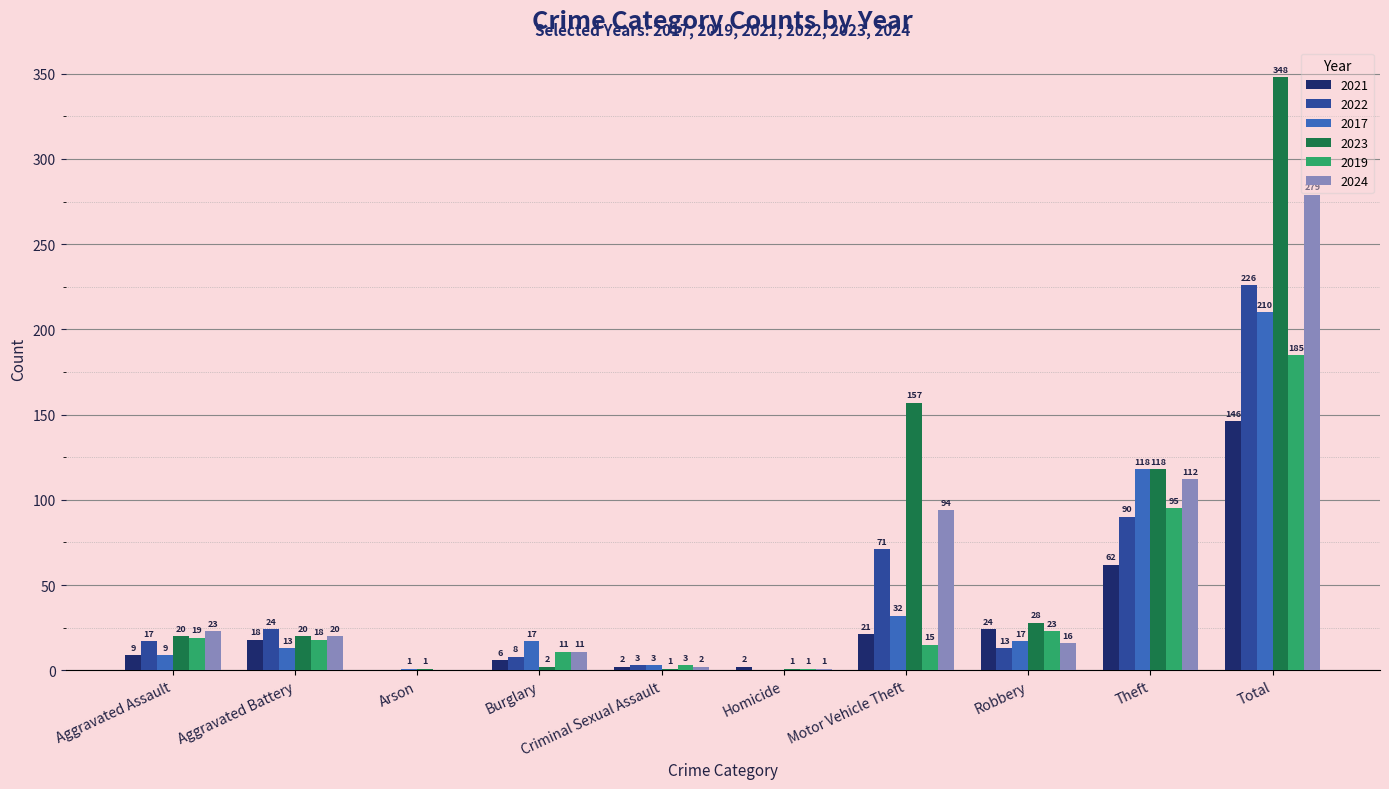

Which series changed the most between Criminal Sexual Assault and Robbery?

2023